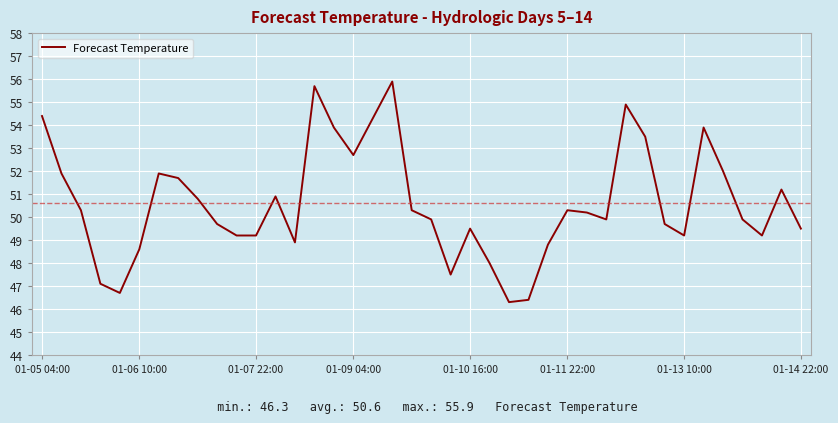

What is the minimum value shown in the chart?

46.3